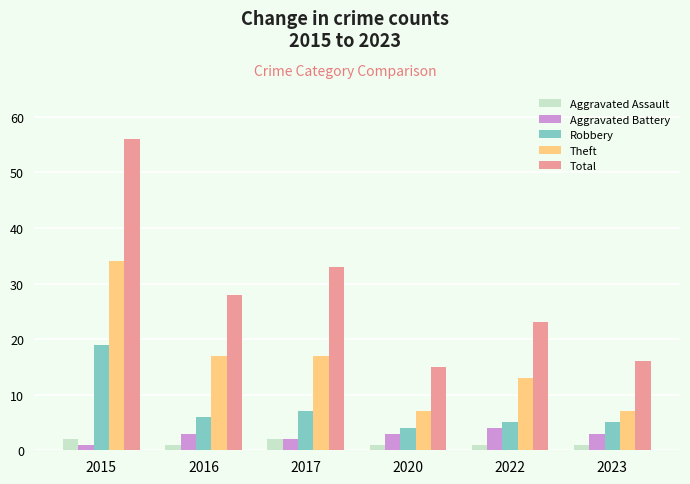

The value of Aggravated Battery at 2023 is 1. True or false?

False